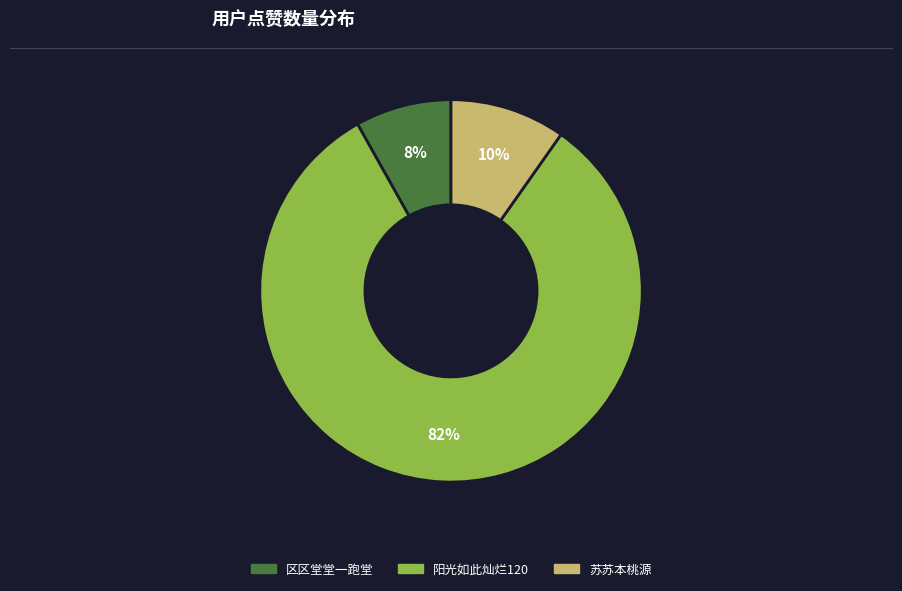

What percentage is the 区区堂堂一跑堂 slice, to the nearest percent?

8%